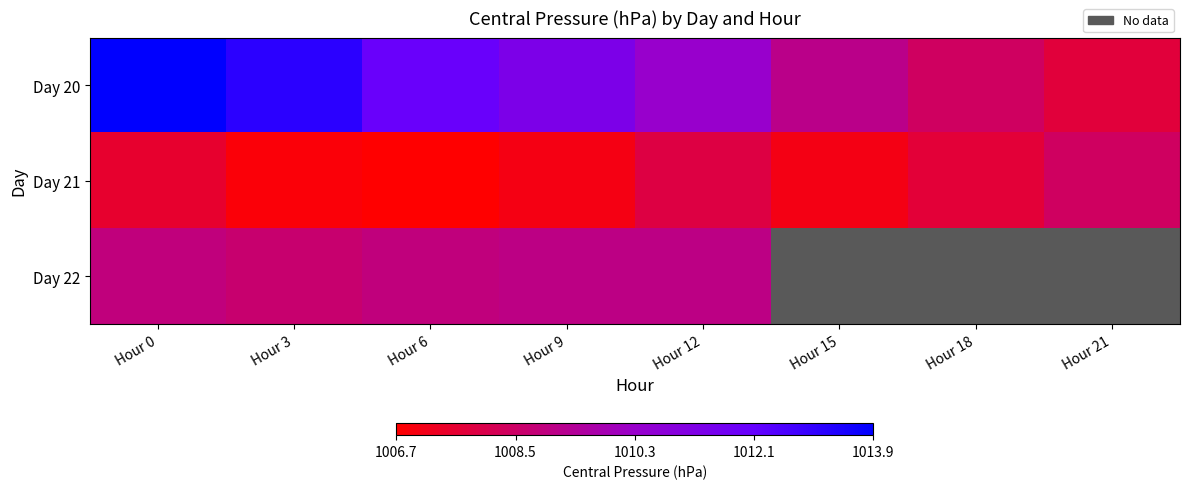

Which series has the largest total across all categories?

Day 20